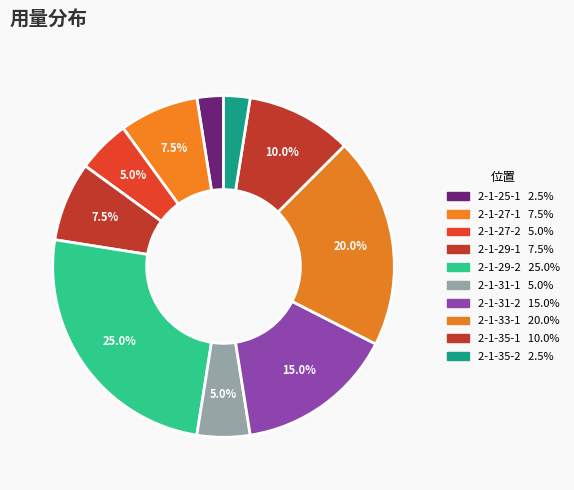

Is the sum of 2-1-31-1 and 2-1-33-1 greater than half?

No